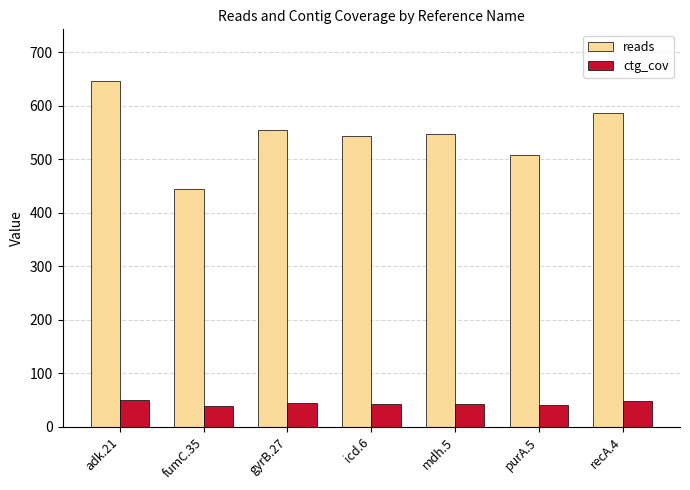

Which series has the largest range (max minus min)?

reads